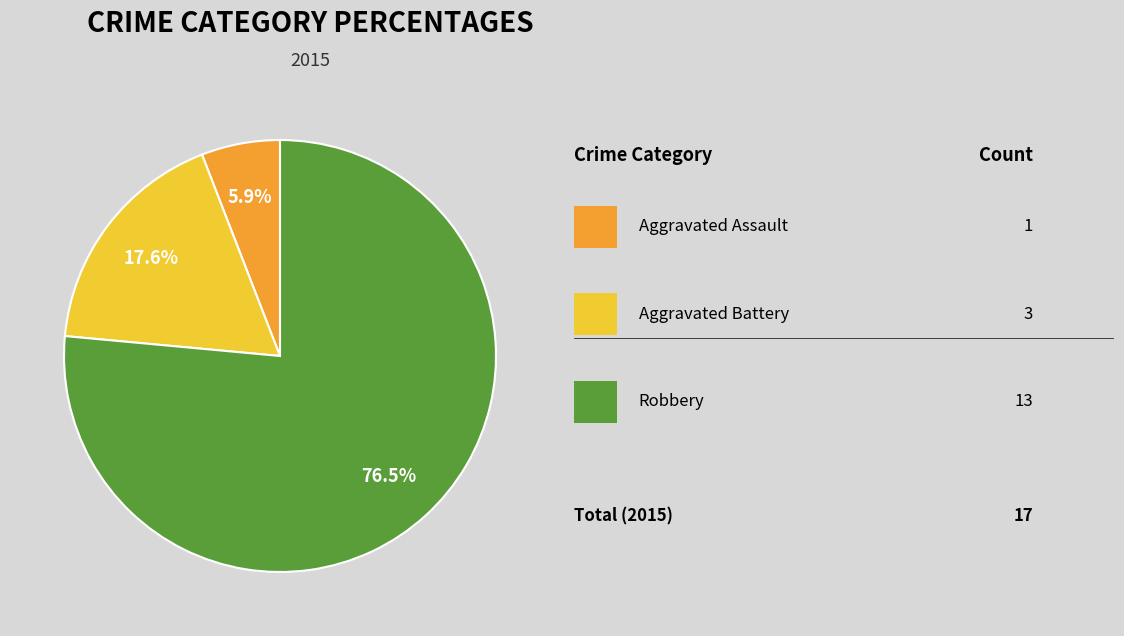

Is there a majority slice in this chart?

Yes